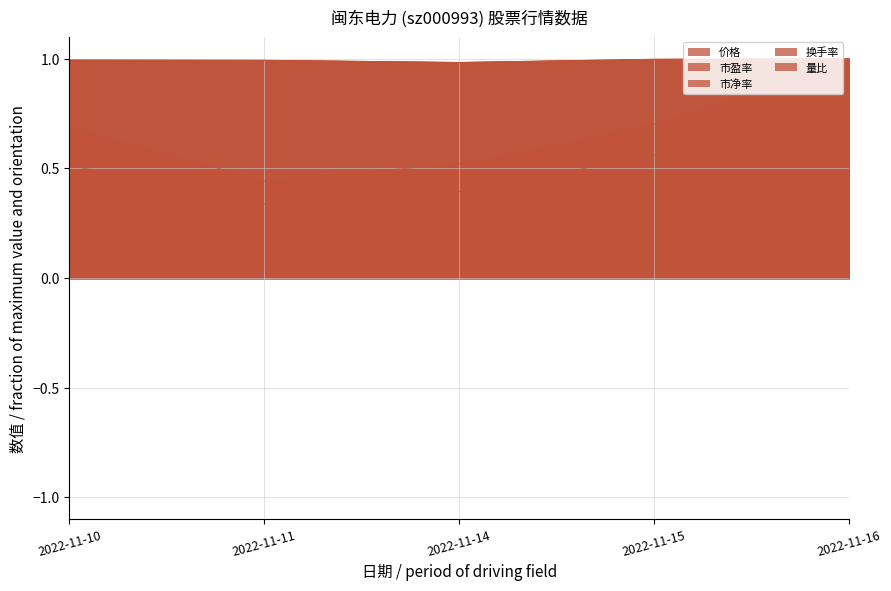

What is the greatest value displayed?

1.0